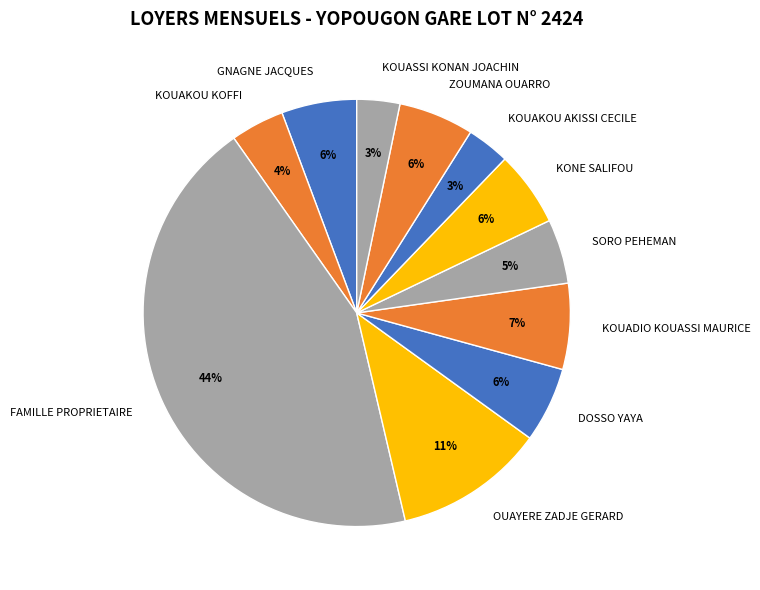

Is there any slice that represents more than half of the pie?

No